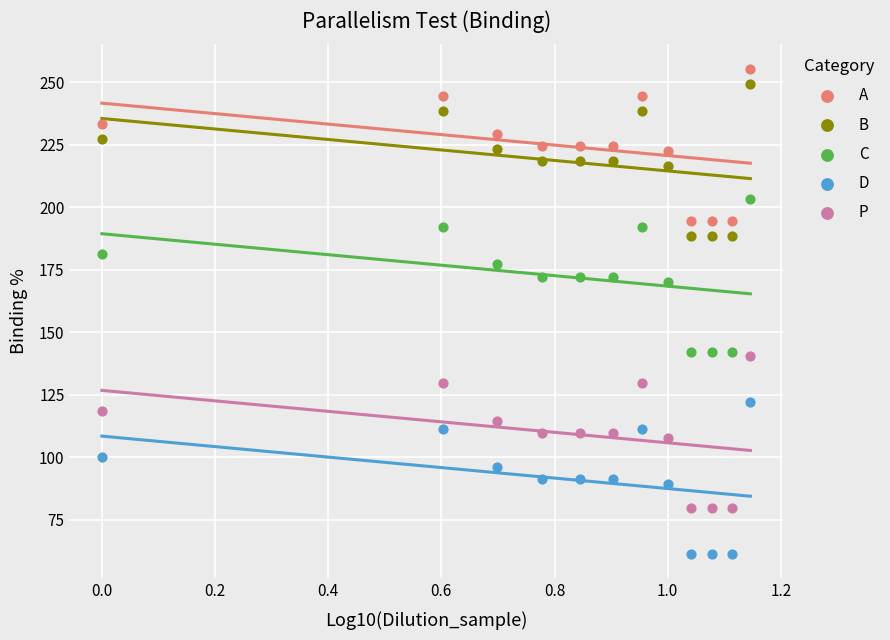

Across all data points, what is the range of Y values (max minus min)?

194.2